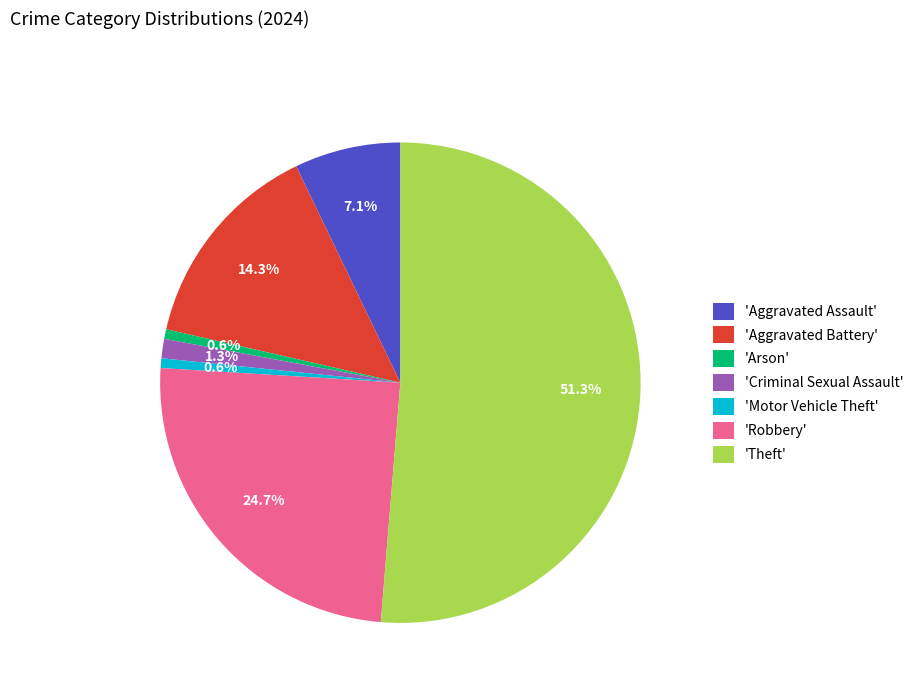

Is there a majority slice in this chart?

Yes